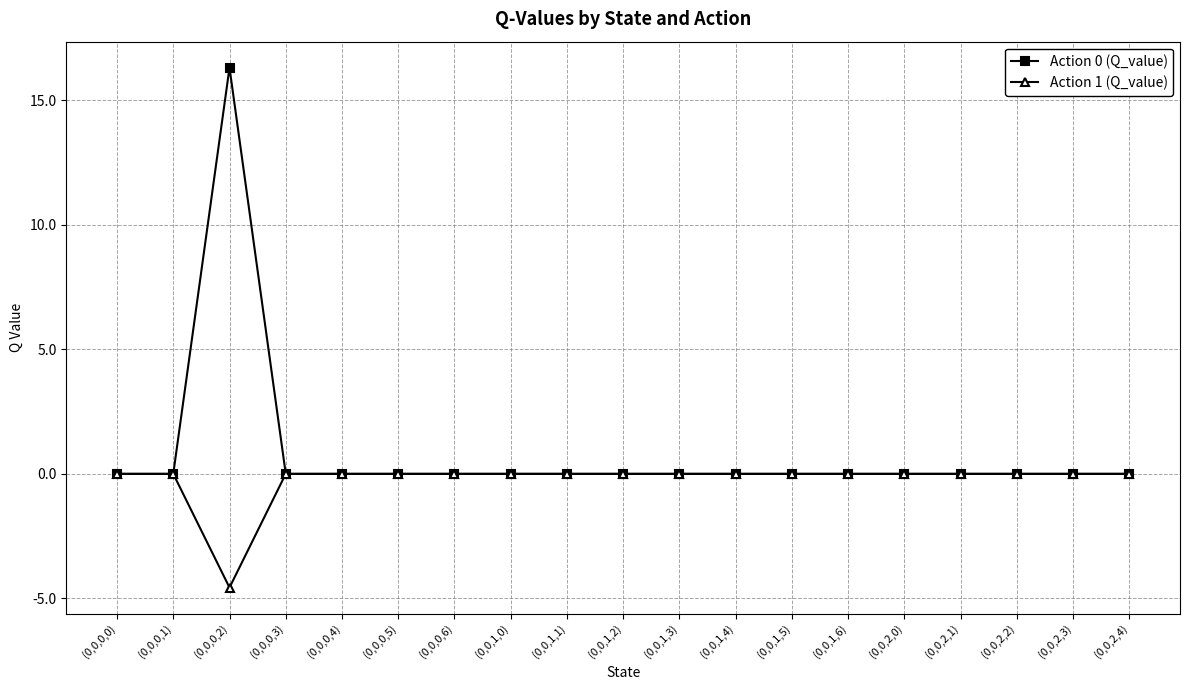

In Action 1 (Q_value), how many points are lower than both neighbors (excluding endpoints)?

1